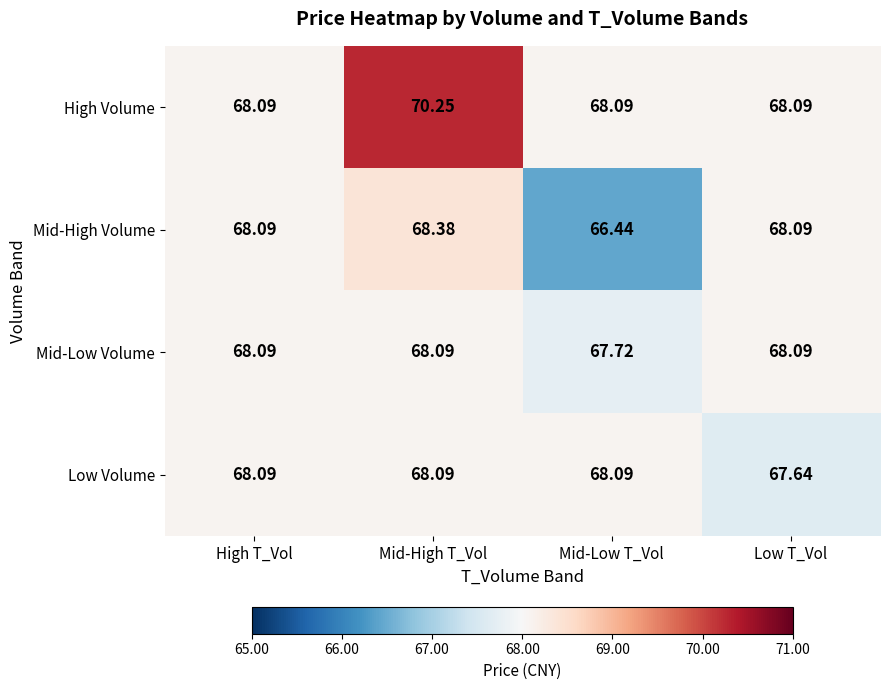

Which series has the largest total across all categories?

High Volume